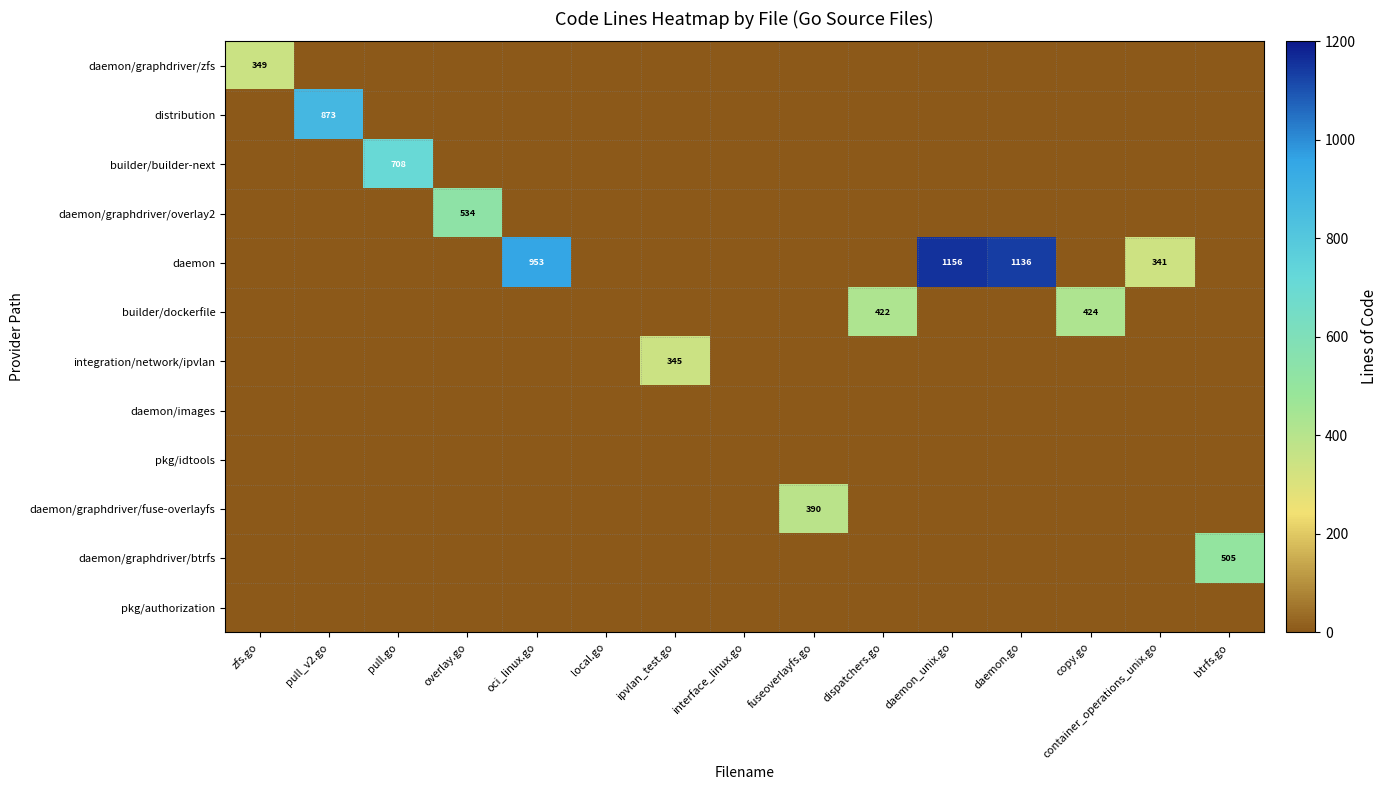

Is it true that daemon/graphdriver/fuse-overlayfs equals 92 at fuseoverlayfs.go?

False